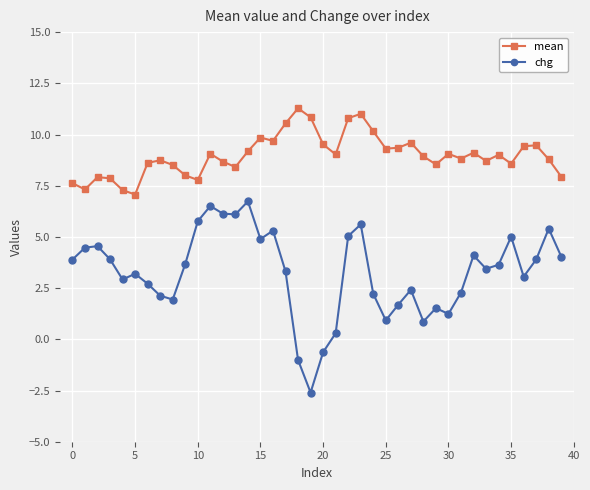

Which series has the largest range (max minus min)?

chg